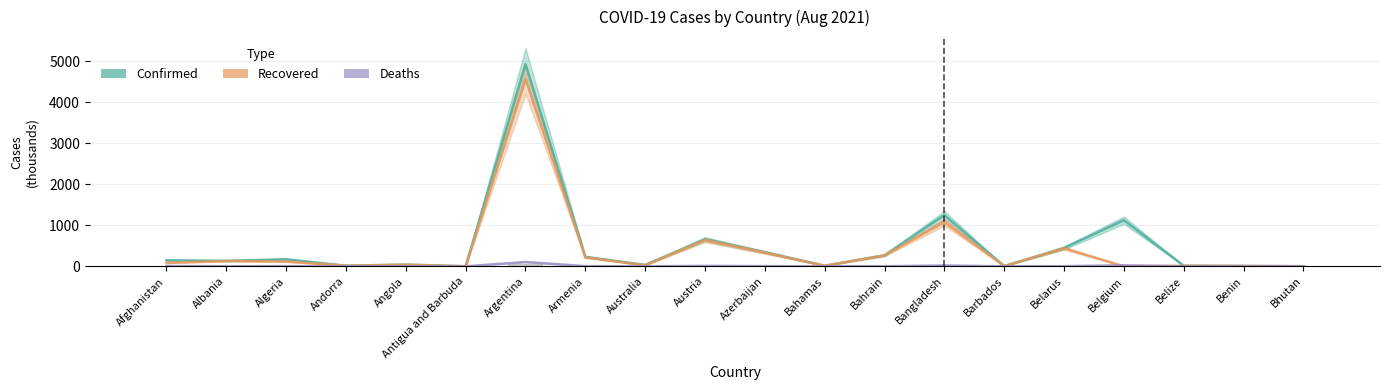

At which label does Deaths first exceed 2?

Afghanistan